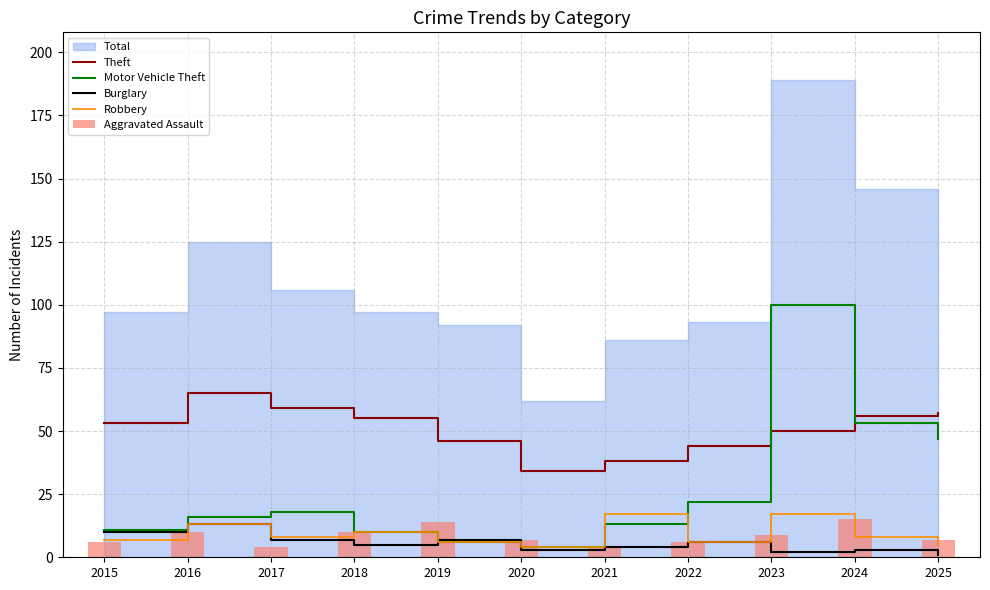

What is the total value across all series at 2017?

96